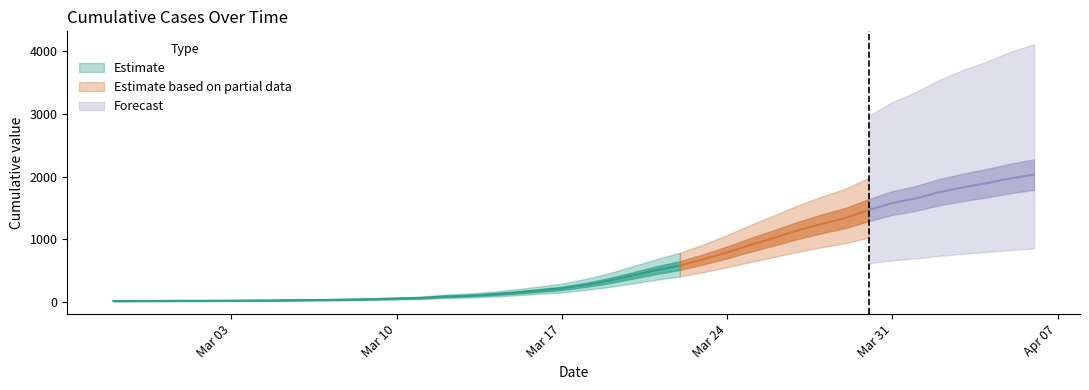

Rank the categories by value from highest to lowest.

2020-04-06, 2020-04-05, 2020-04-04, 2020-04-03, 2020-04-02, 2020-04-01, 2020-03-31, 2020-03-30, 2020-03-29, 2020-03-28, 2020-03-27, 2020-03-26, 2020-03-25, 2020-03-24, 2020-03-23, 2020-03-22, 2020-03-21, 2020-03-20, 2020-03-19, 2020-03-18, 2020-03-17, 2020-03-16, 2020-03-15, 2020-03-14, 2020-03-13, 2020-03-12, 2020-03-11, 2020-03-10, 2020-03-09, 2020-03-08, 2020-03-07, 2020-03-06, 2020-03-05, 2020-03-04, 2020-03-03, 2020-03-01, 2020-03-02, 2020-02-29, 2020-02-28, 2020-02-27